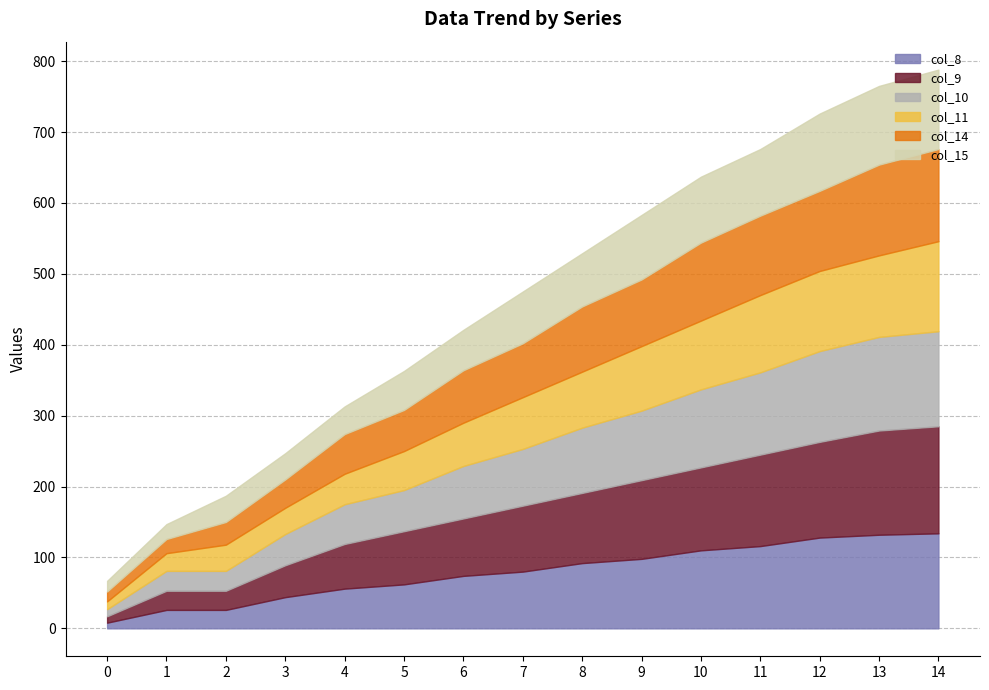

Where do col_9 and col_15 first cross each other?

0 and 1